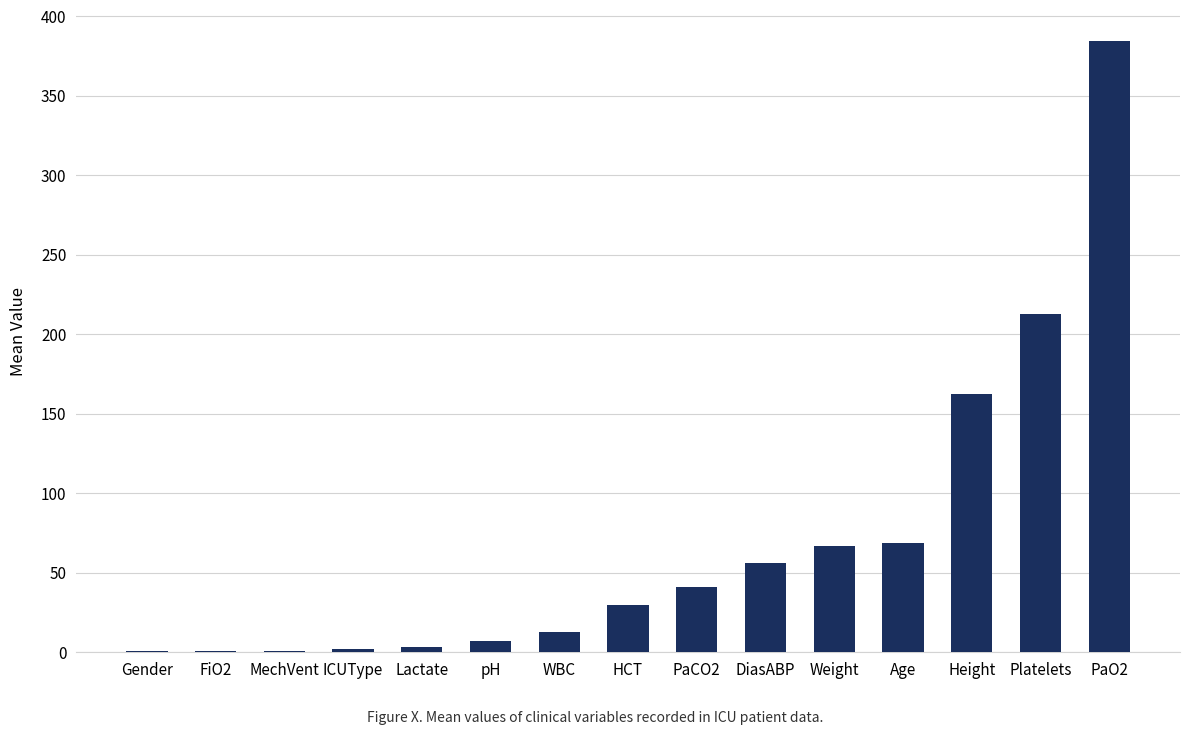

What is the sum of all values?

1051.6